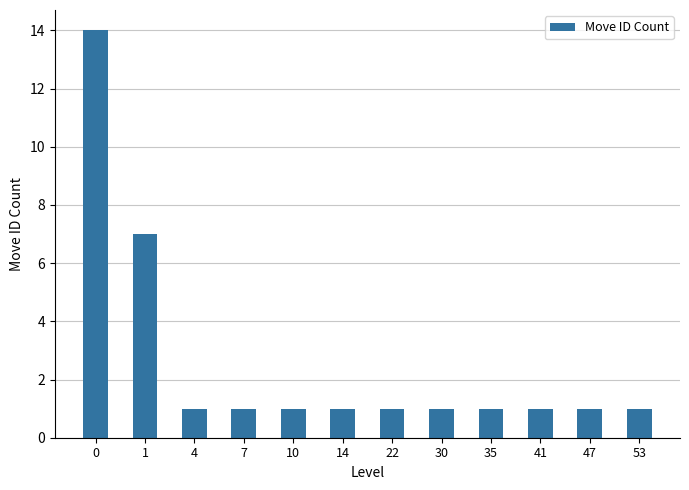

How many categories are shown in the chart?

12